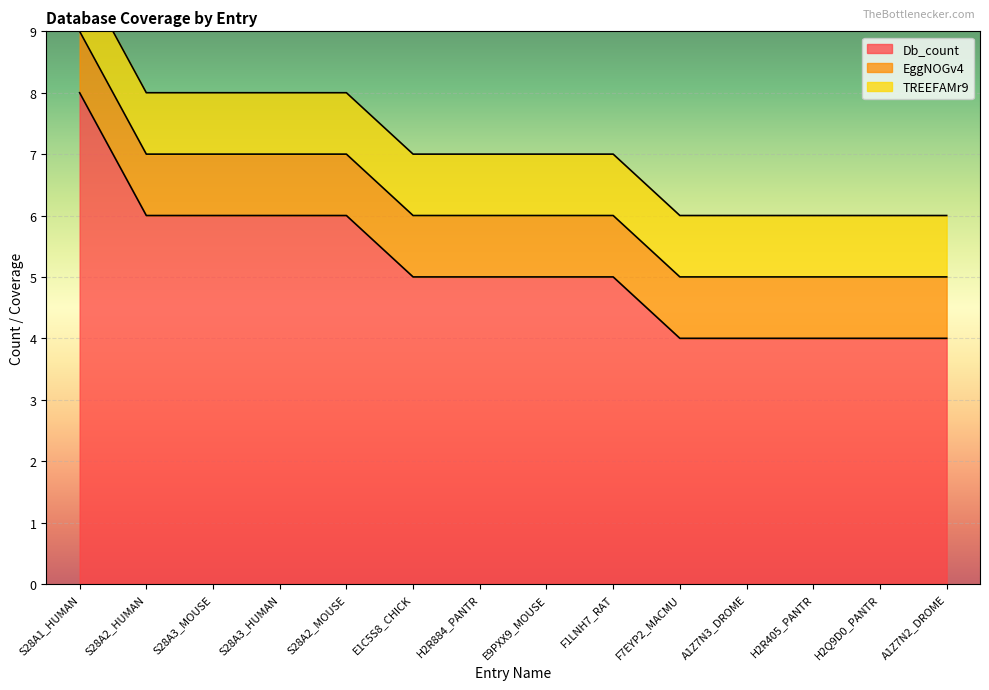

Which series has the largest total across all categories?

Db_count